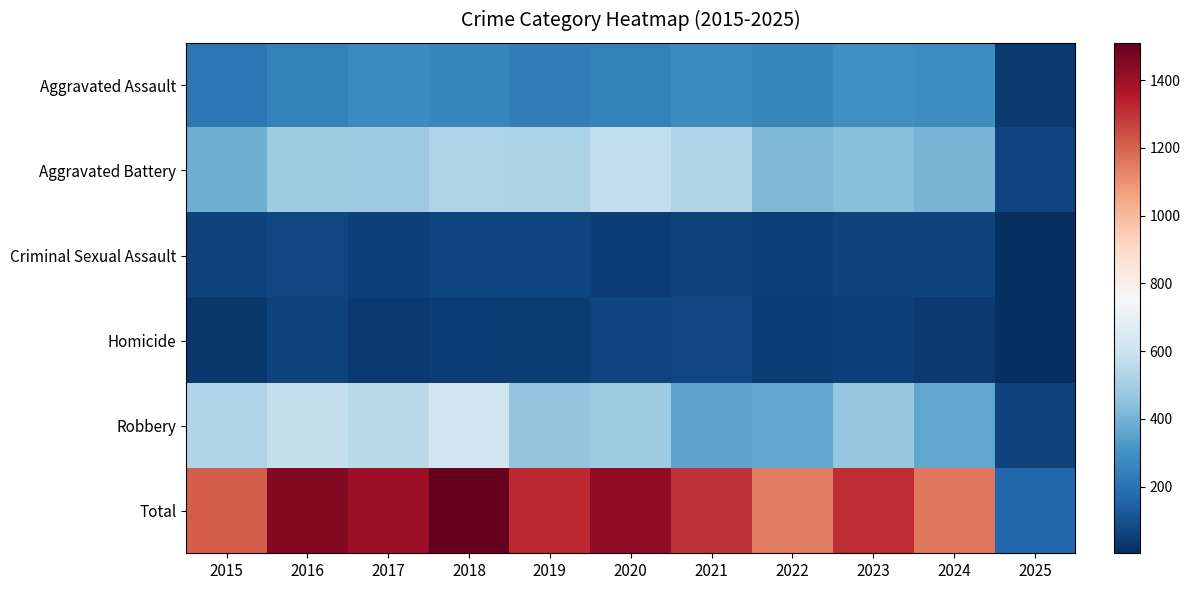

What is the minimum value shown in the chart?

3